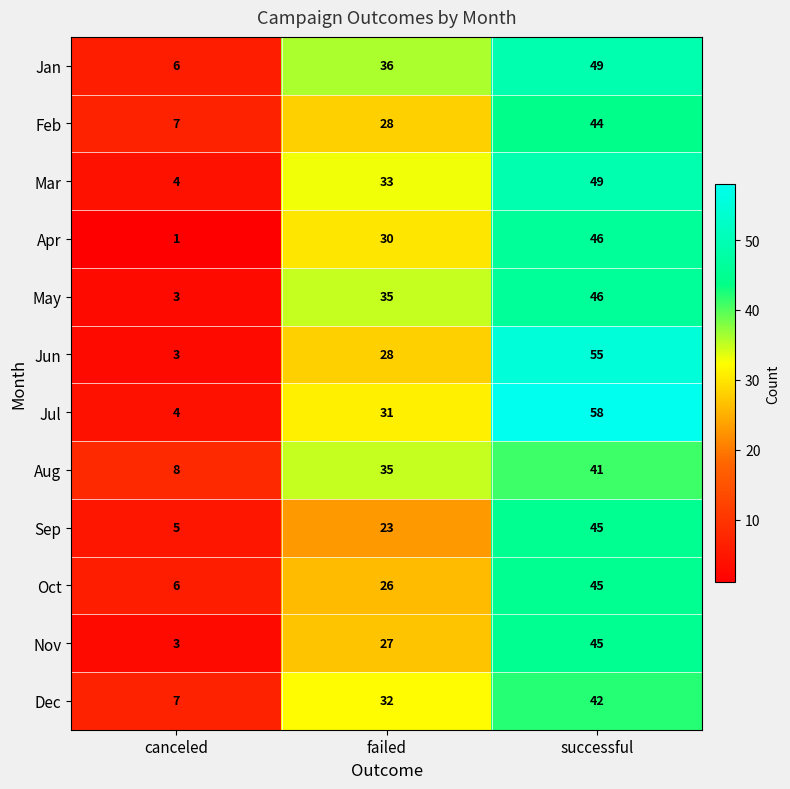

Which category has the highest value across all series?

successful